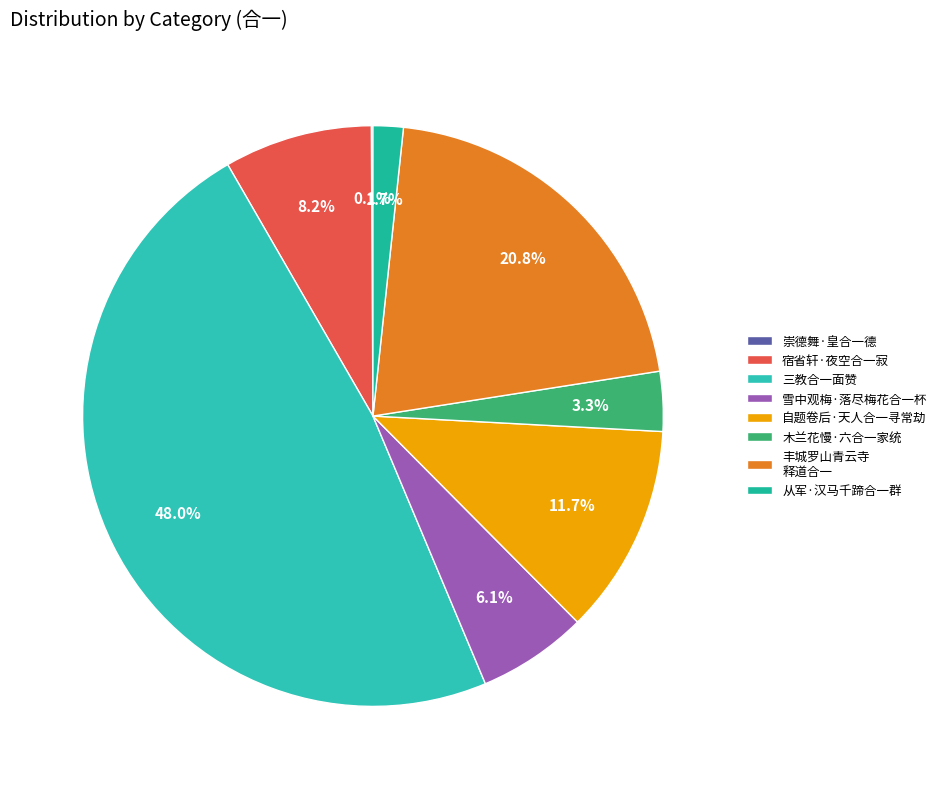

What is the smallest slice in the pie chart?

崇德舞·皇合一德